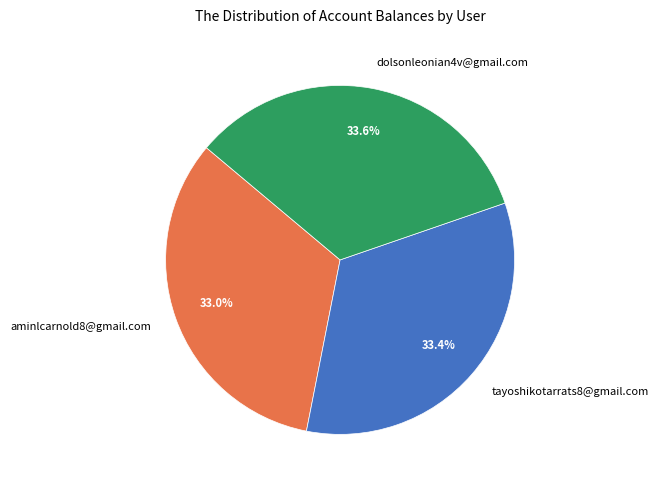

What percentage is NOT represented by tayoshikotarrats8@gmail.com?

66.6%